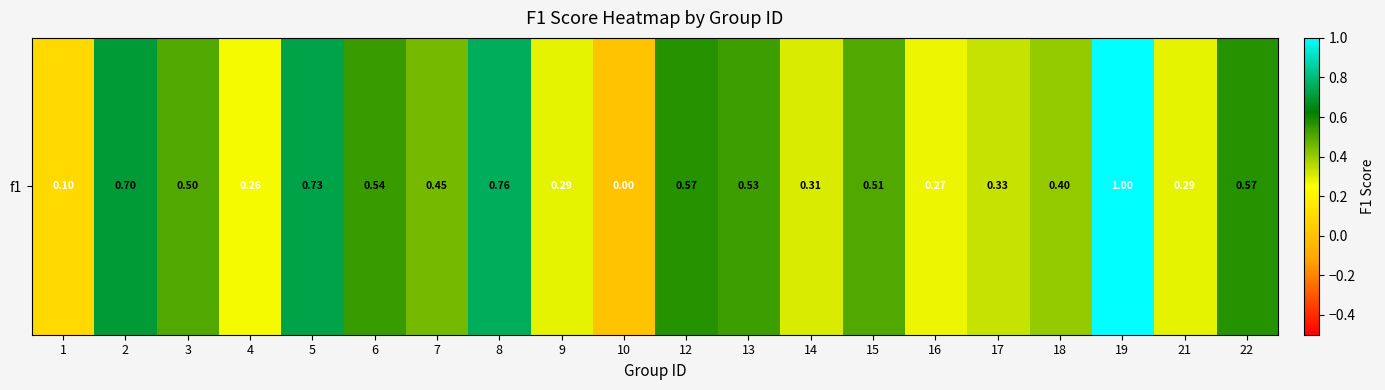

The value at 12 is 0.8. True or false?

False